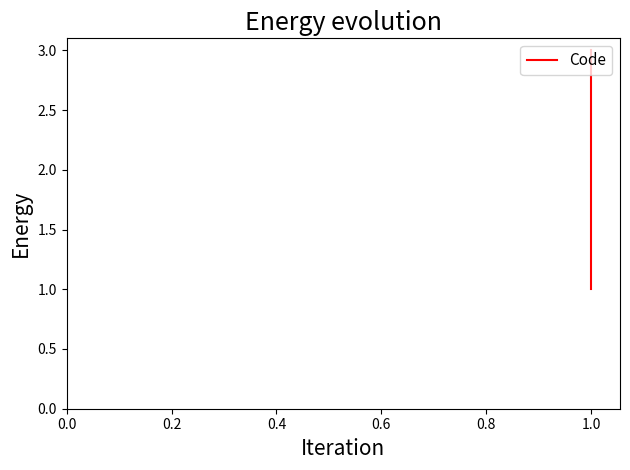

How many values exceed 2?

1